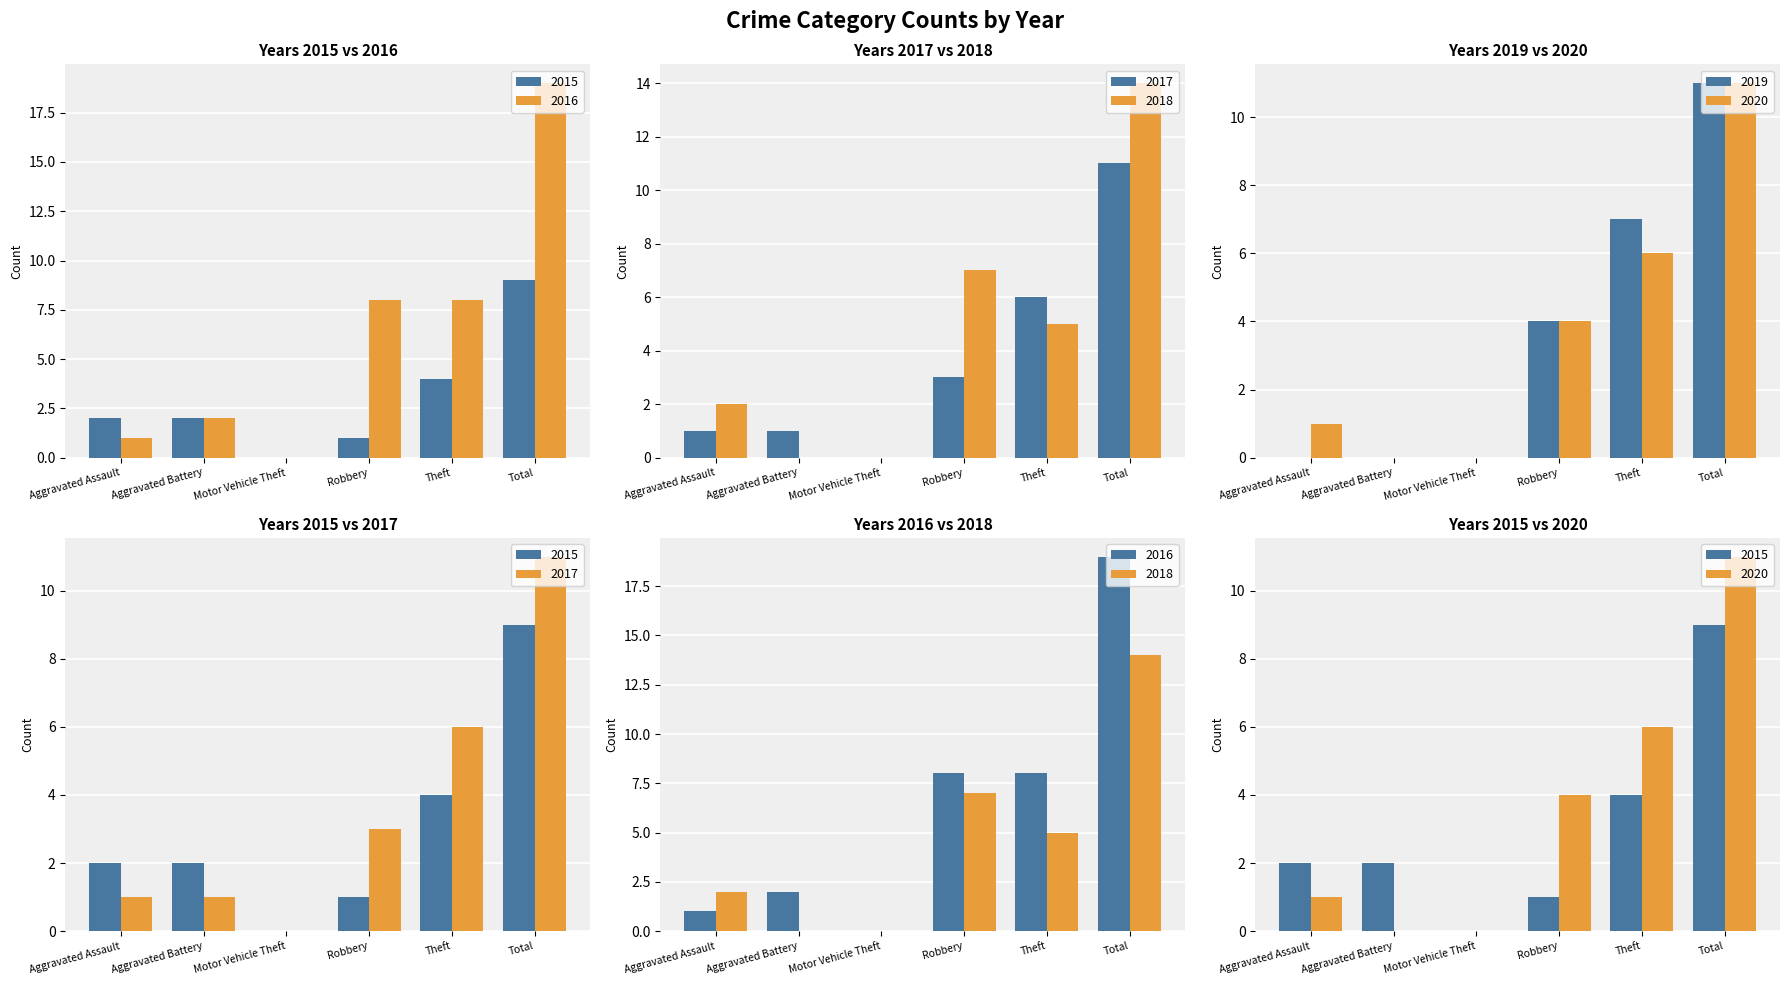

What is the difference between the maximum and minimum values in the 2017 series?

11